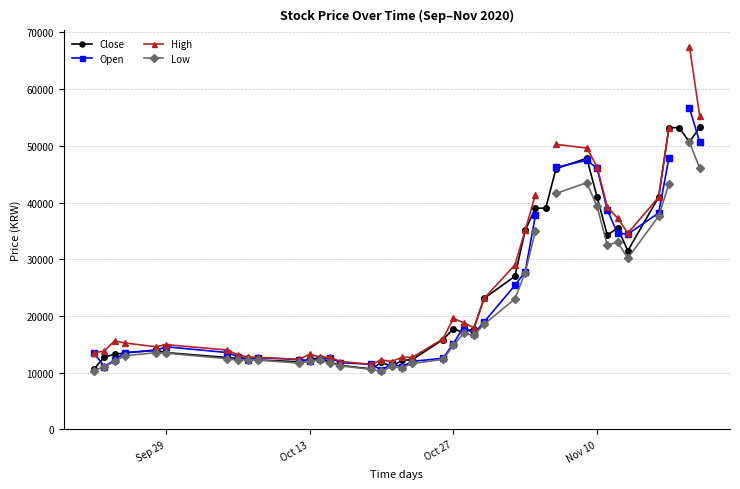

What is the lowest value of the Close series?

10650